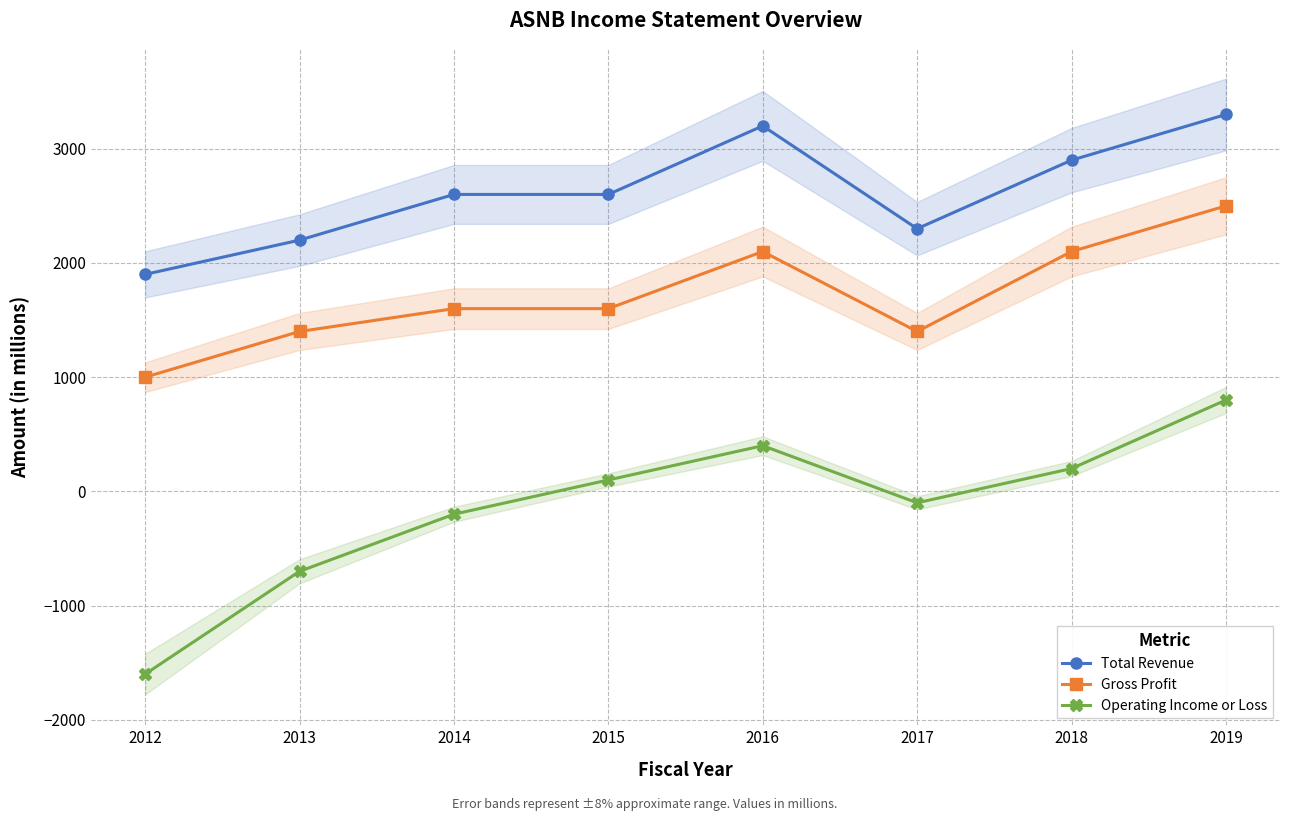

At which label is Operating Income or Loss closest to -400?

2014